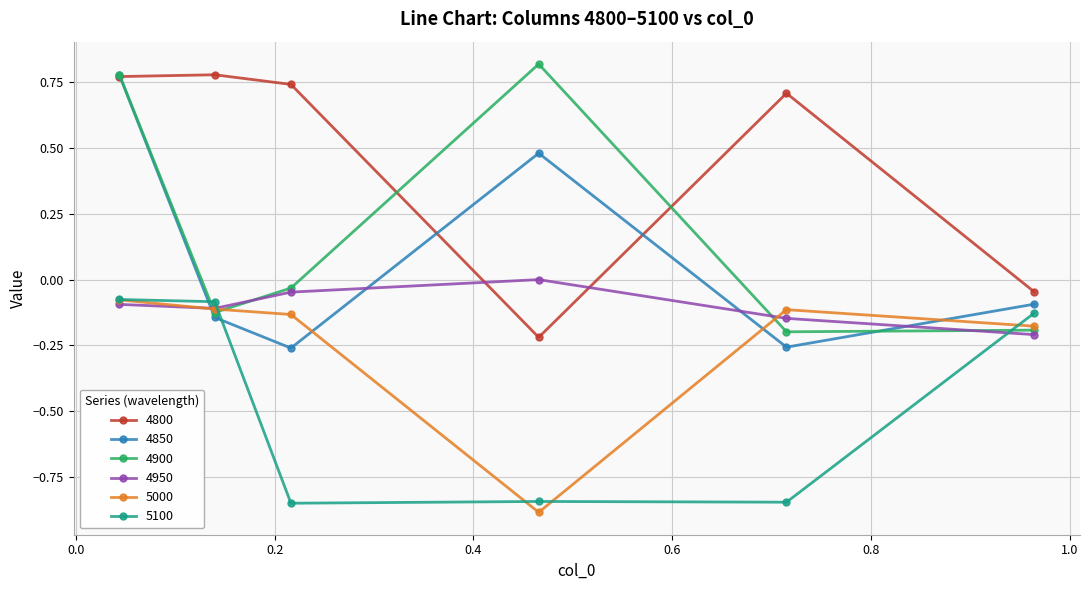

What is the lowest value of the 5000 series?

-0.9